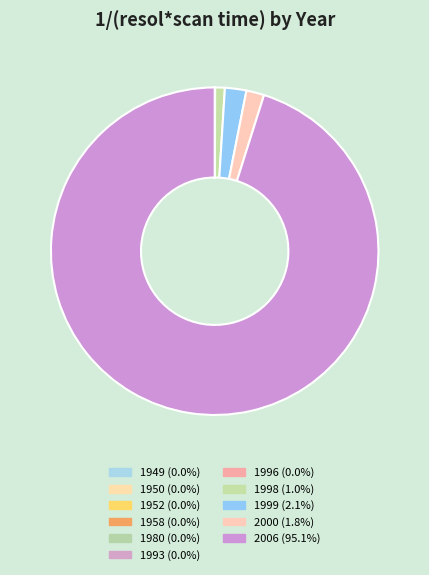

True or false: 1993 accounts for 0% of the total.

True